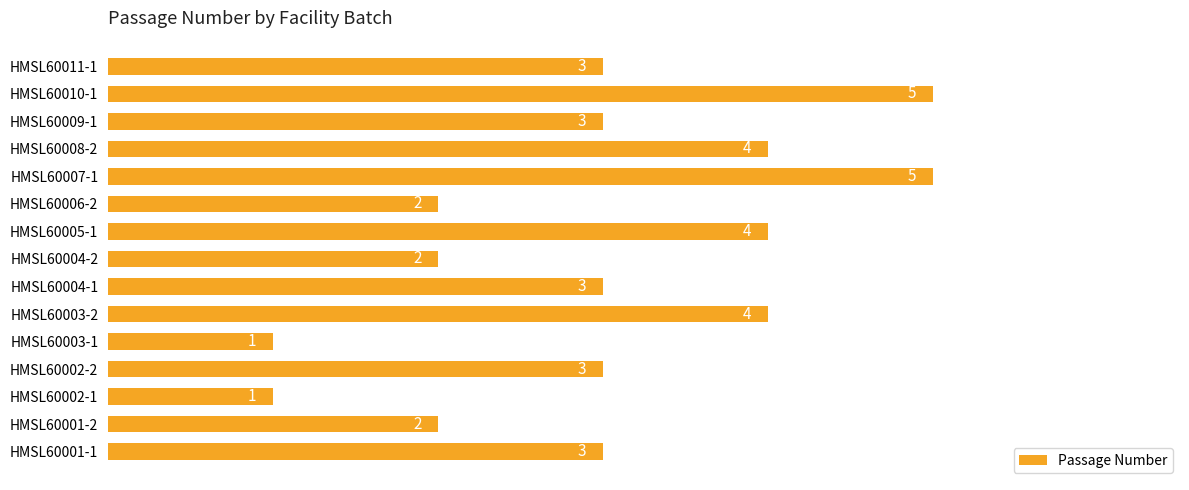

Count the values in the range 2 to 4.

11